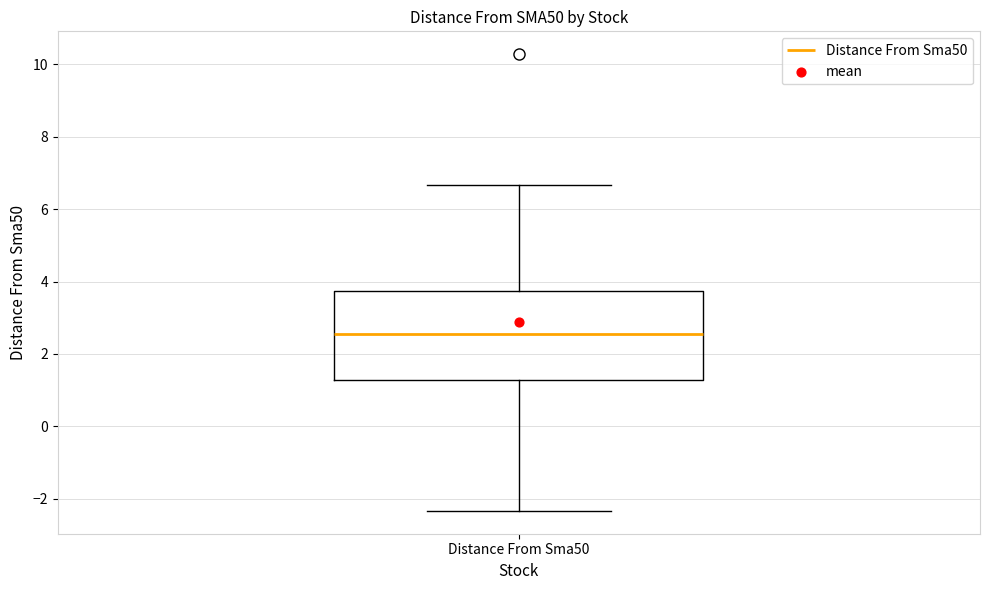

Where does the median line of the box for Distance From Sma50 sit on the y-axis? The values are not printed on the chart, so give them approximately, as read against the axis.

2.6